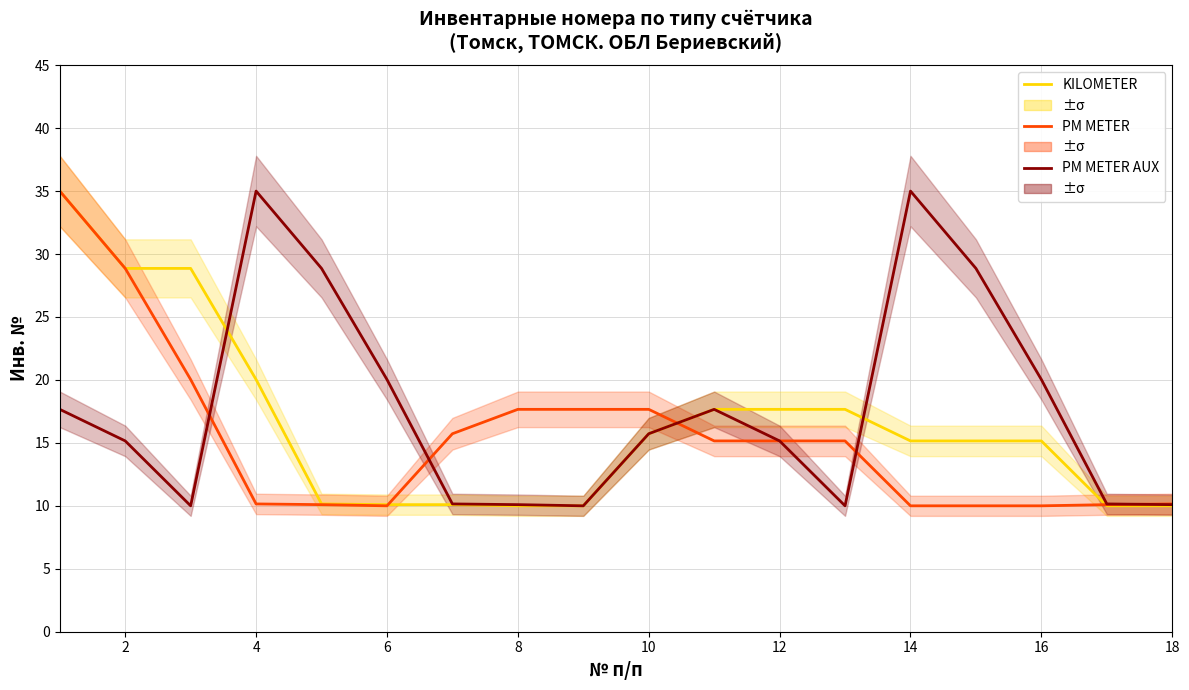

How many data points in KILOMETER are above 15?

11